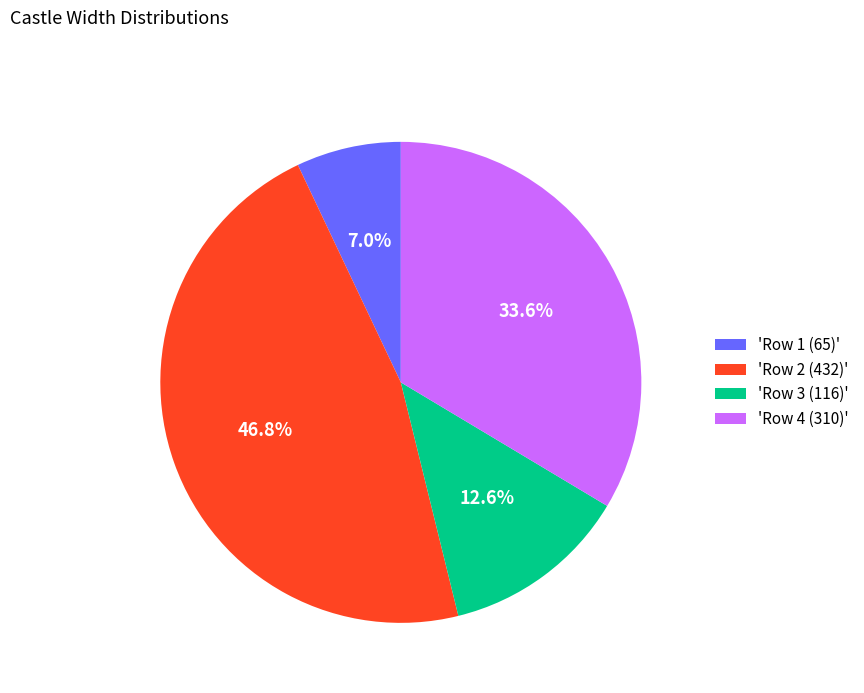

Is there any slice that represents more than half of the pie?

No